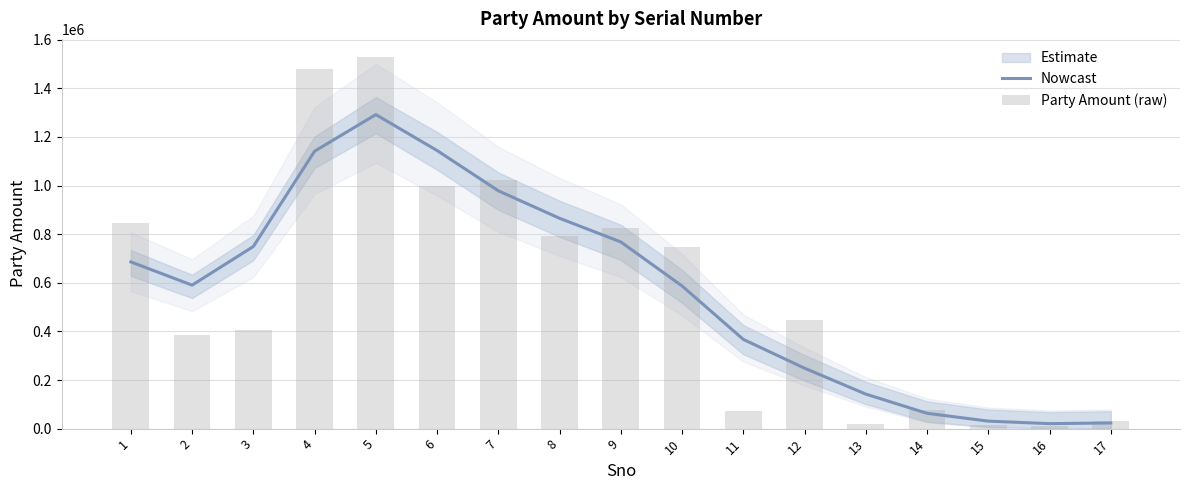

At which label is Nowcast closest to 656152?

1